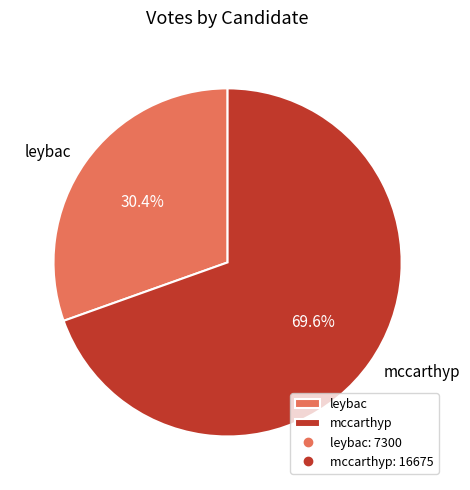

Combined, do mccarthyp and leybac account for over 50%?

Yes